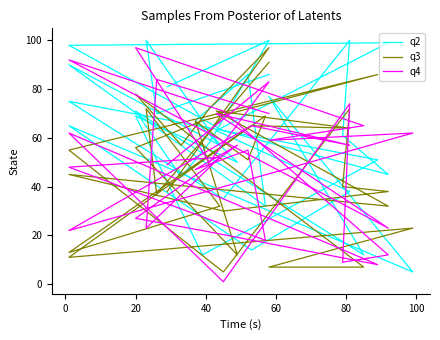

At which category does q2 reach its first local valley?

40